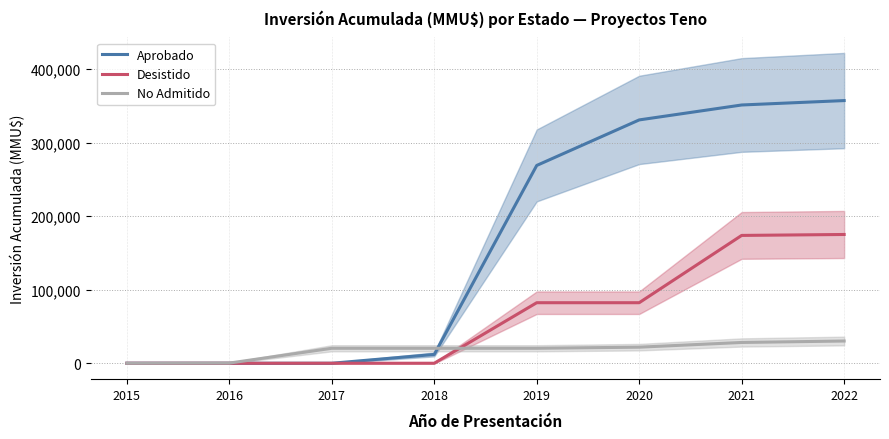

What is the sum of the No Admitido values at 2016 and 2017?

20622